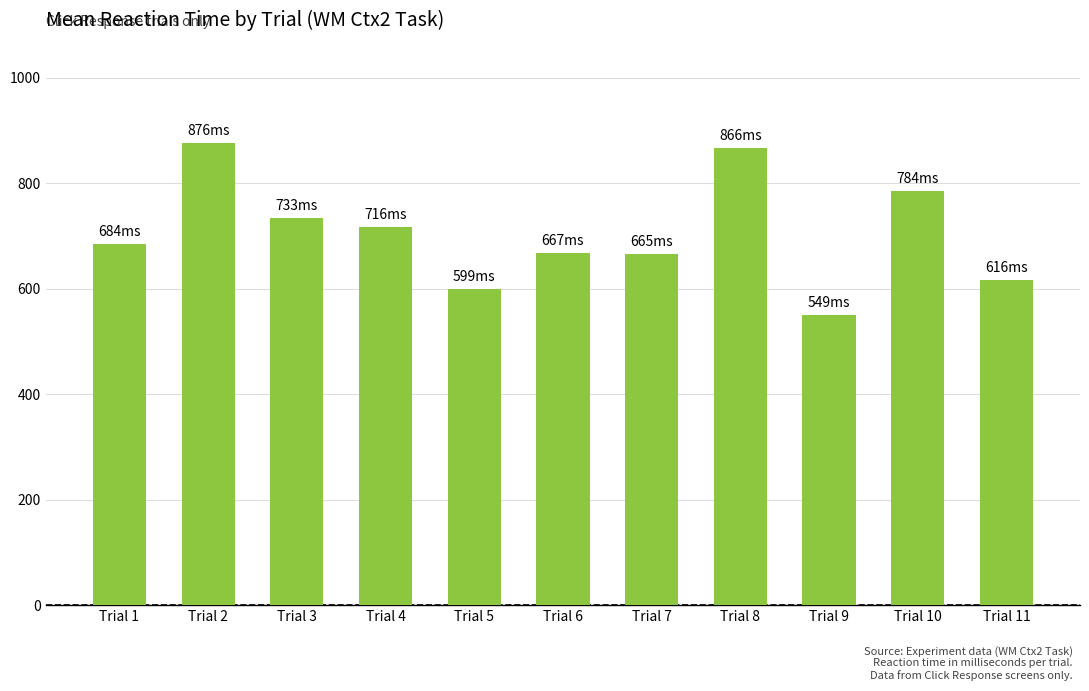

How many categories are shown in the chart?

11